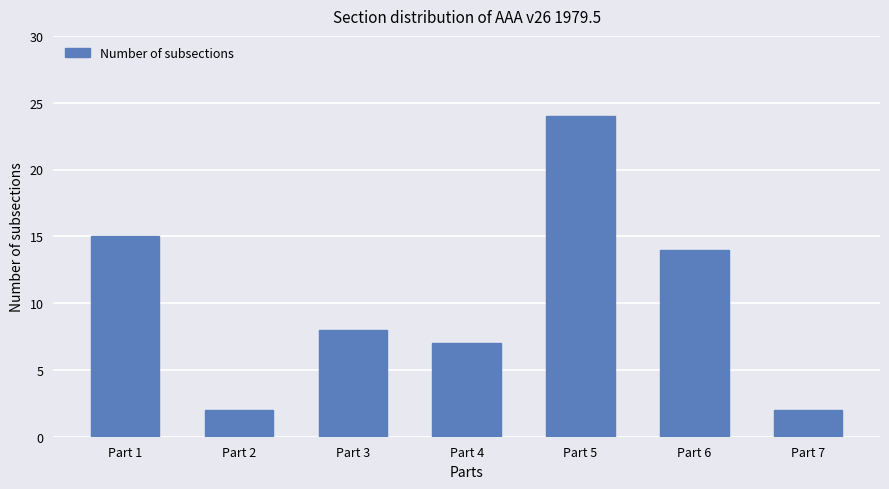

How many data points does each series have?

7